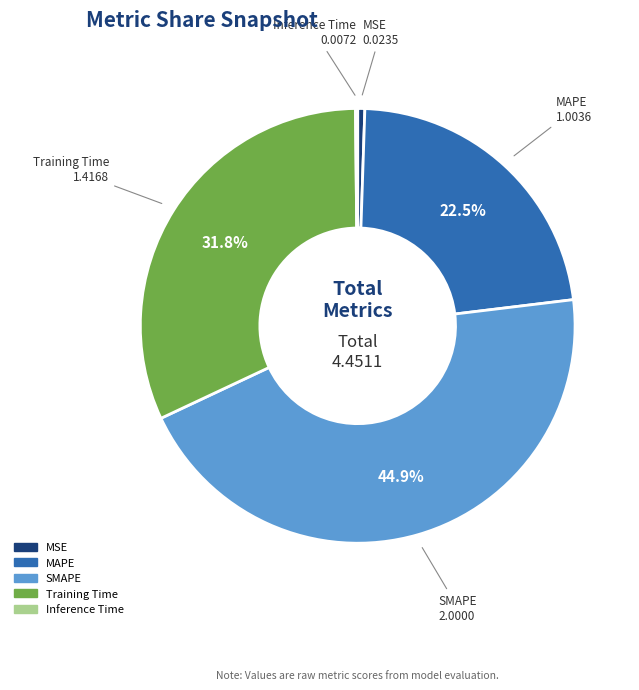

Between MAPE and SMAPE, which is larger?

SMAPE